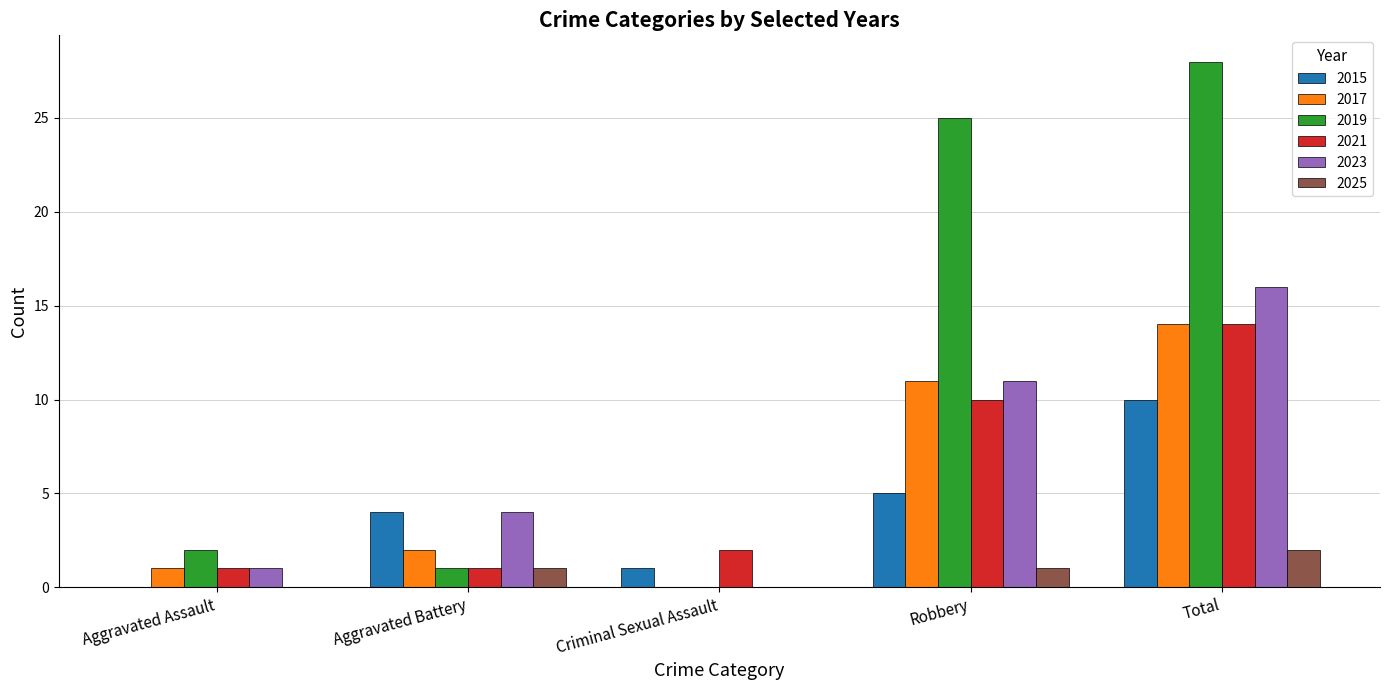

What is the sum of all 2021 values?

28